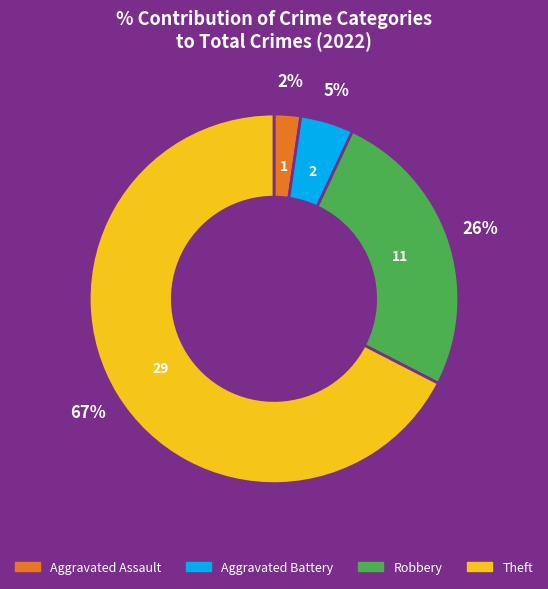

What is the largest slice in the pie chart?

Theft